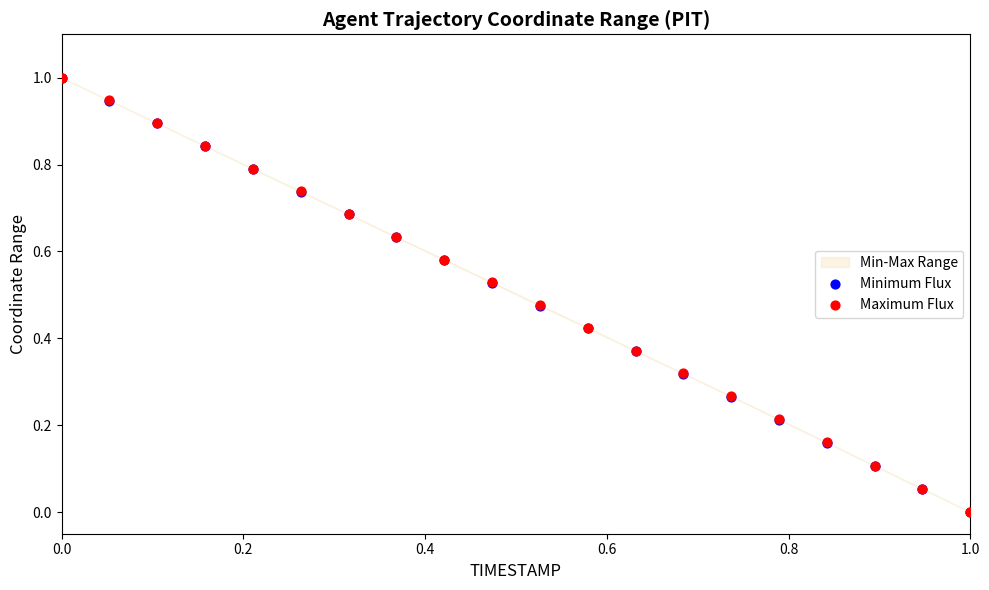

What are all the series names shown in the legend?

Minimum Flux, Maximum Flux